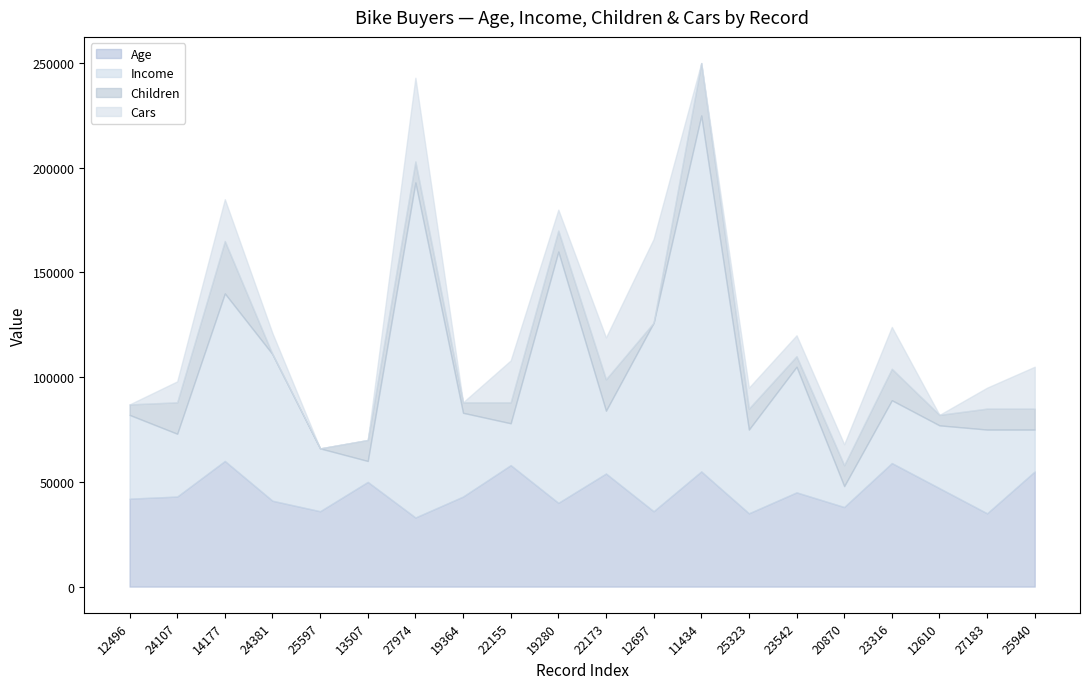

Which has a higher value, 22155 or 22173?

22155